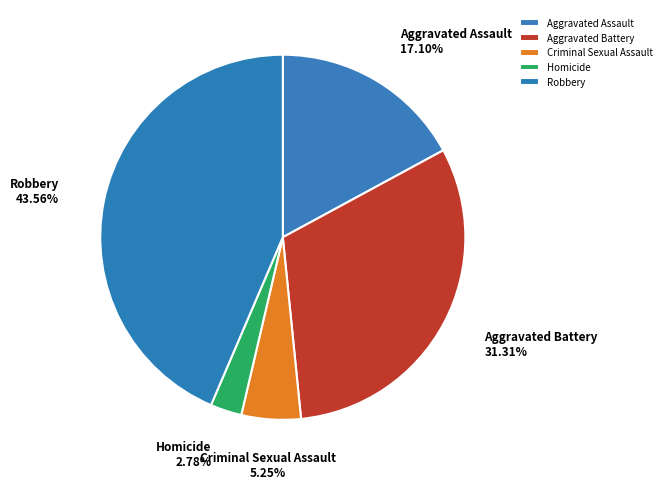

To the nearest percent, what is the difference between the largest and smallest slice percentages?

41%